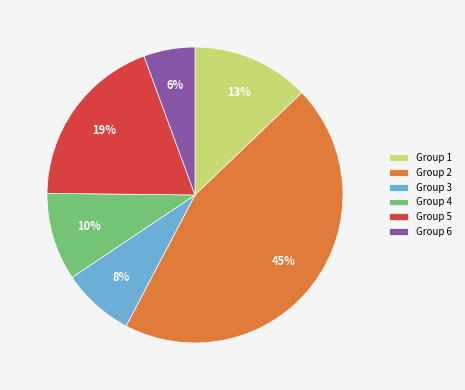

Between Group 5 and Group 3, which is larger?

Group 5